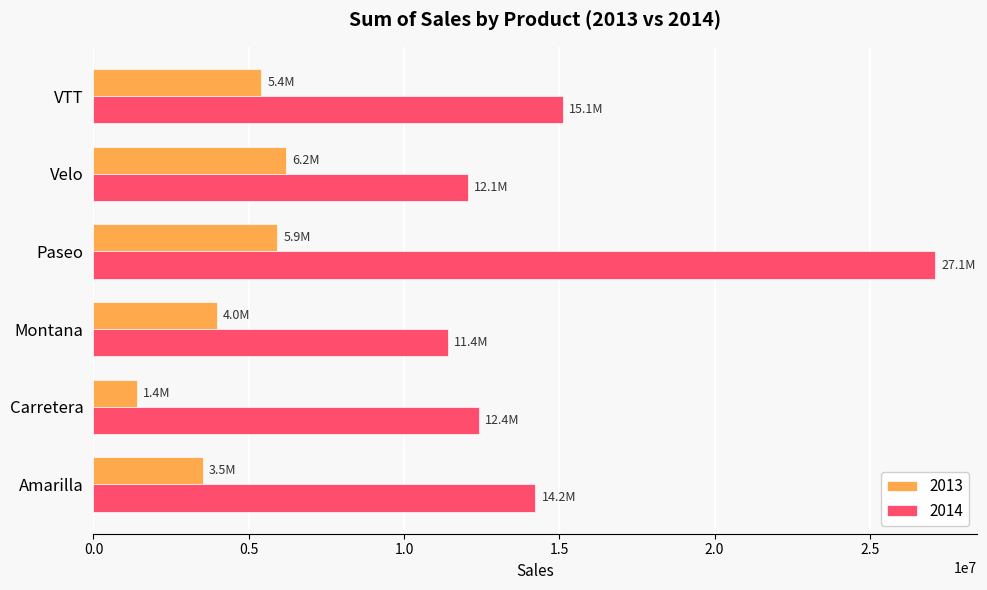

The value of 2014 at Paseo is 27096396.9. True or false?

True